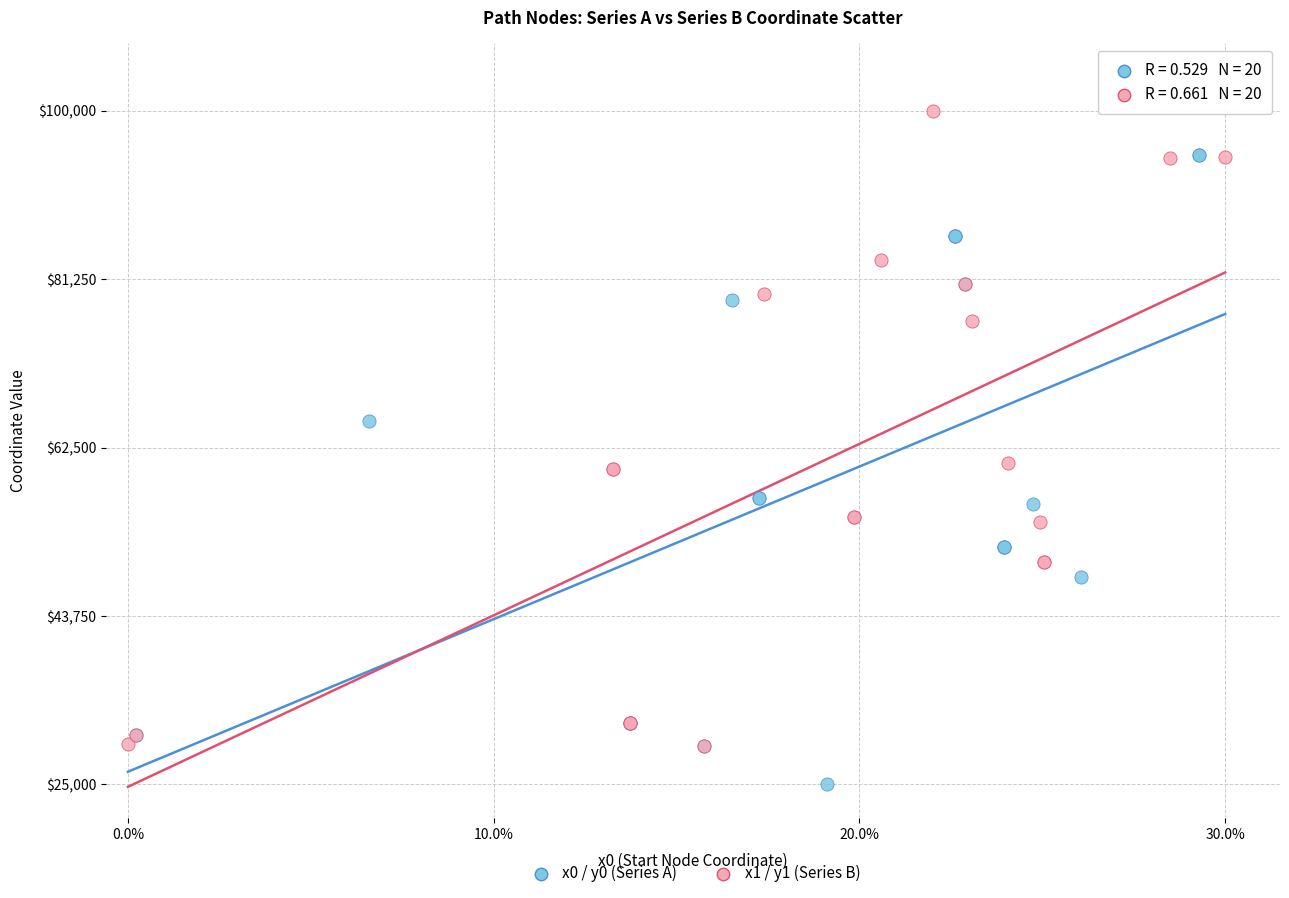

Which series contains the highest Y value?

x1 / y1 (Series B)